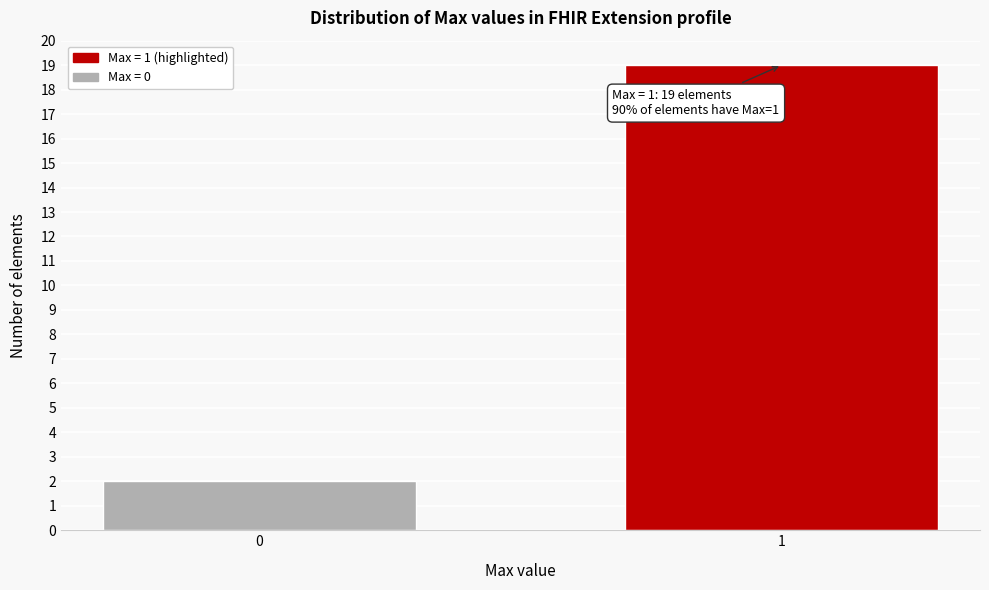

Reading right to left, what are all the values shown in this chart?

19	2